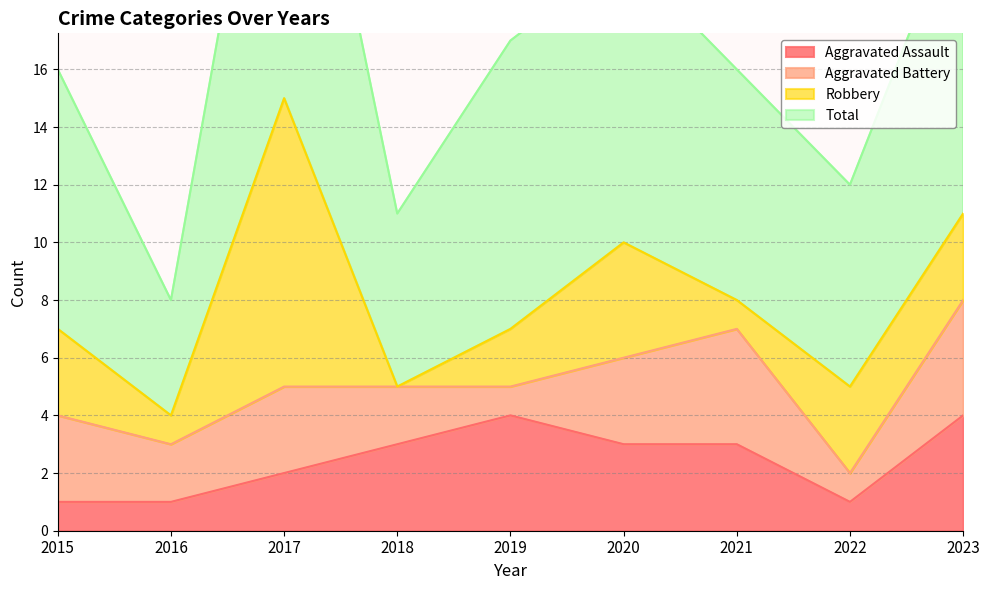

Is it true that Aggravated Assault equals 1 at 2016?

True